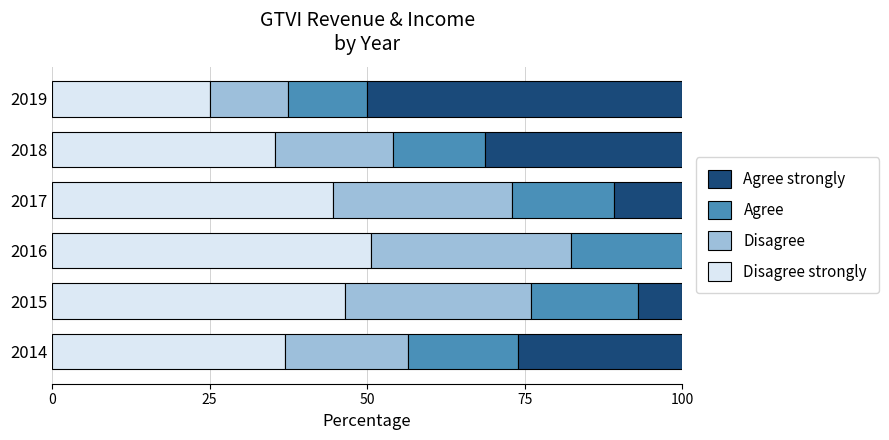

Count the number of categories in the chart.

6